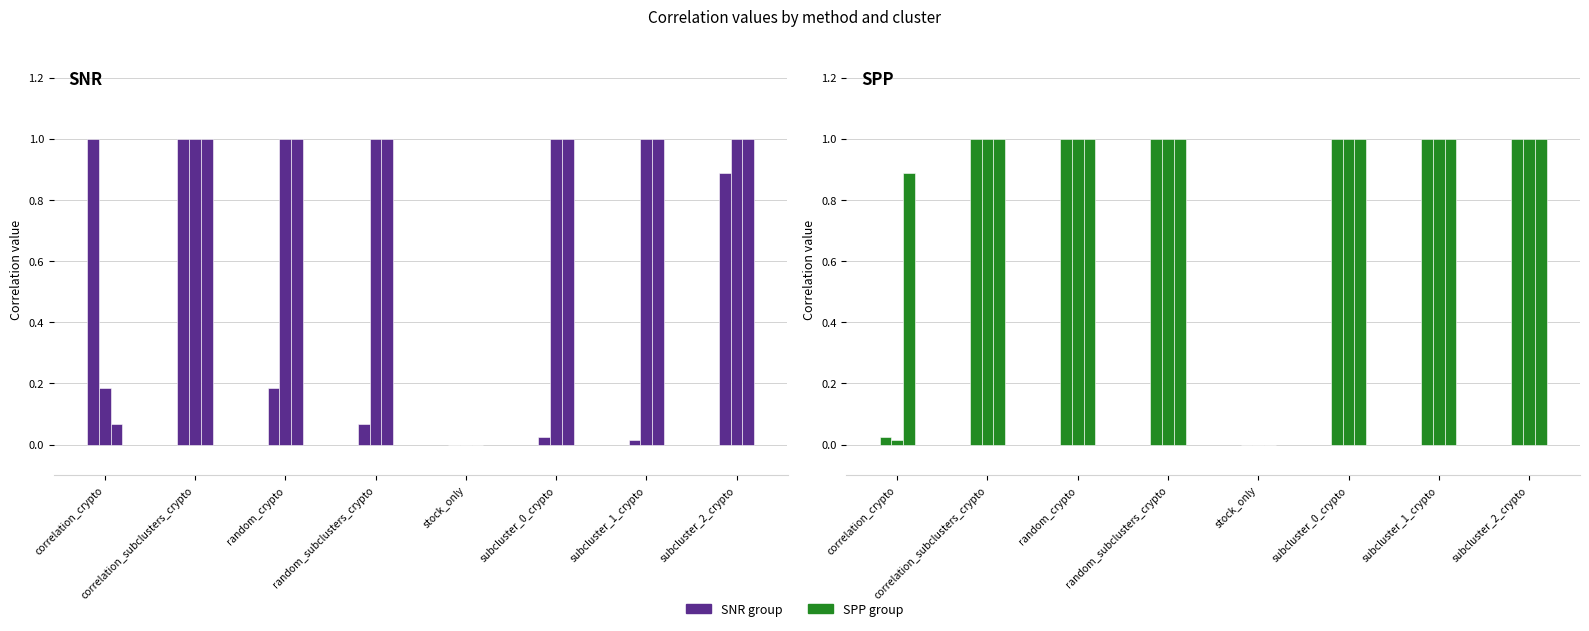

What position from the left is correlation_subclusters_crypto?

2